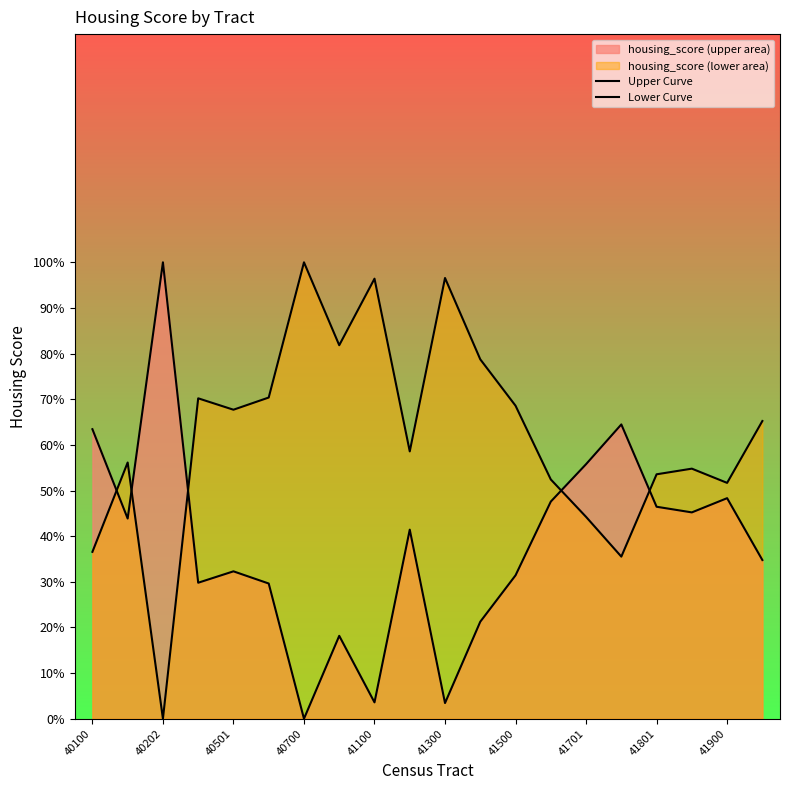

How many lines are shown in the chart?

2